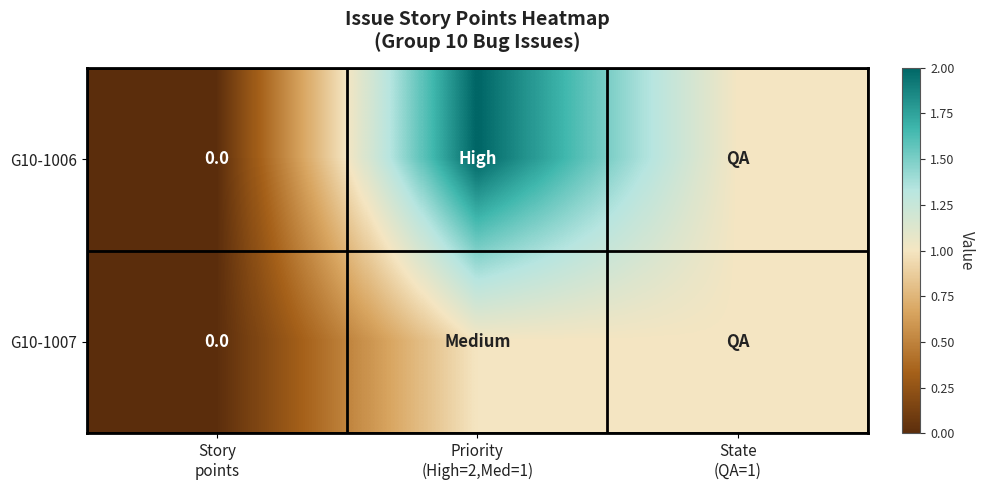

List the labels in order of G10-1006 value, smallest first.

Story points, State (QA=1), Priority (High=2,Med=1)